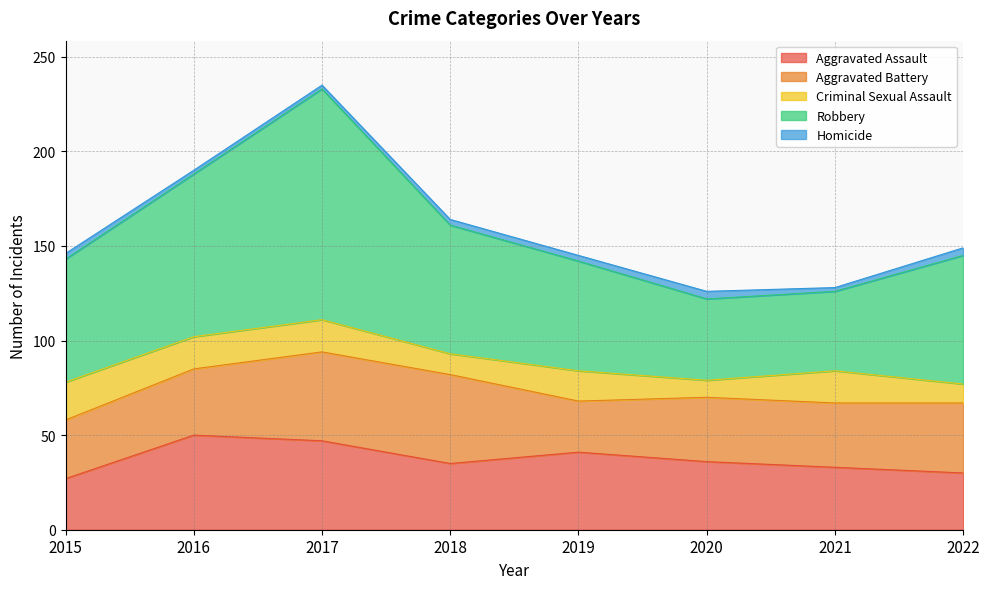

Which series has the largest total across all categories?

Robbery